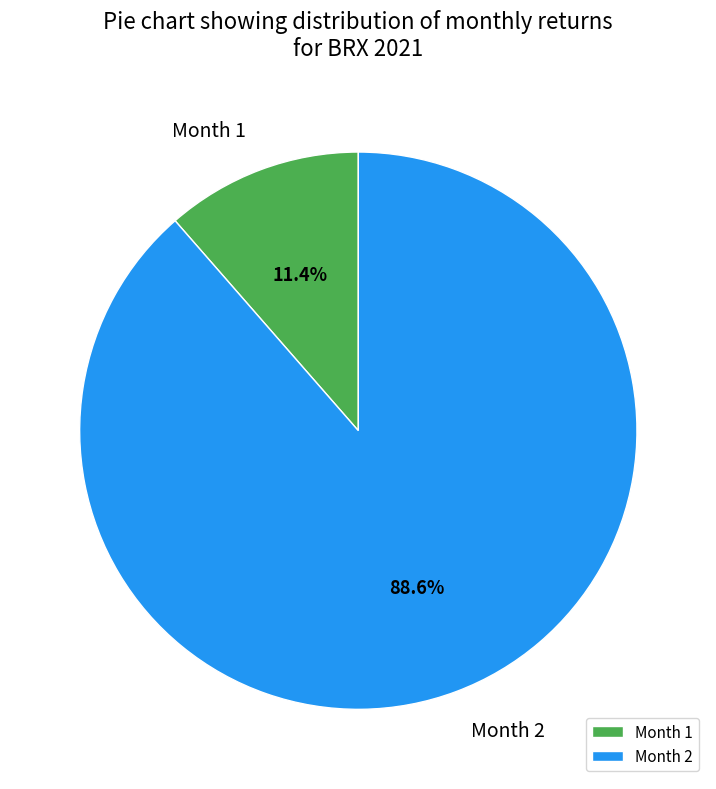

Between Month 2 and Month 1, which is larger?

Month 2